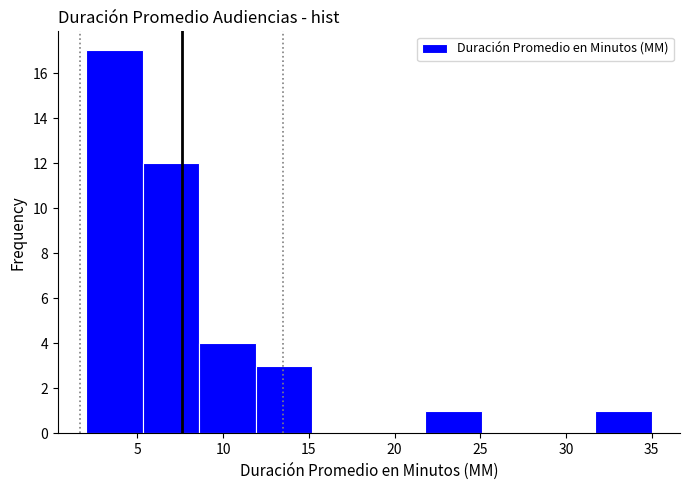

Reading left to right, transcribe this chart: for each bar, give the range it covers on the x-axis and its height. Neither the bar edges nor the heights are printed on the chart, so give them approximately, as read against the axes.

2.0 to 5.3: 17
5.3 to 8.6: 12
8.6 to 11.9: 4
11.9 to 15.2: 3
15.2 to 18.5: 0
18.5 to 21.8: 0
21.8 to 25.1: 1
25.1 to 28.4: 0
28.4 to 31.7: 0
31.7 to 35.0: 1